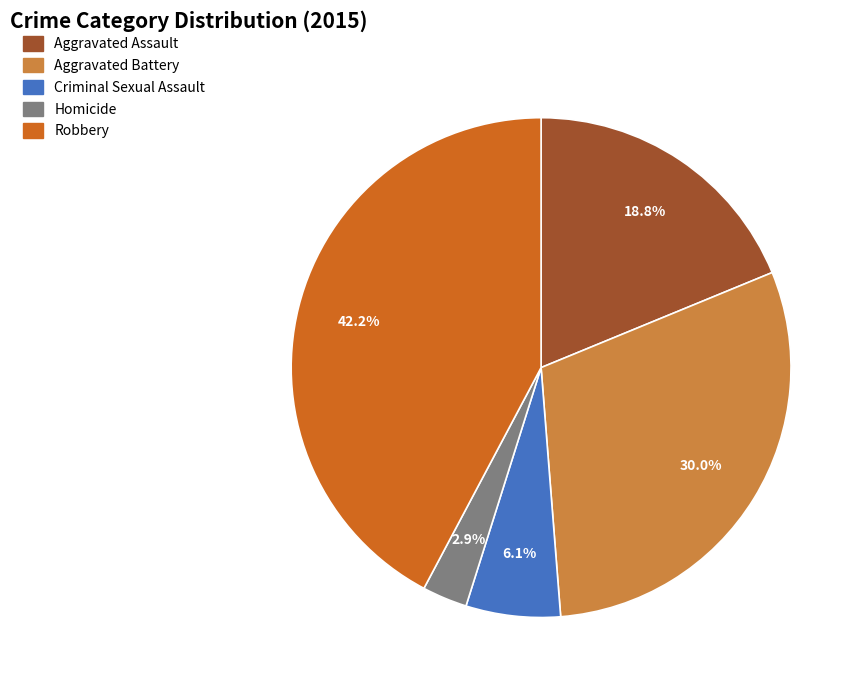

True or false: Aggravated Assault accounts for 7% of the total.

False